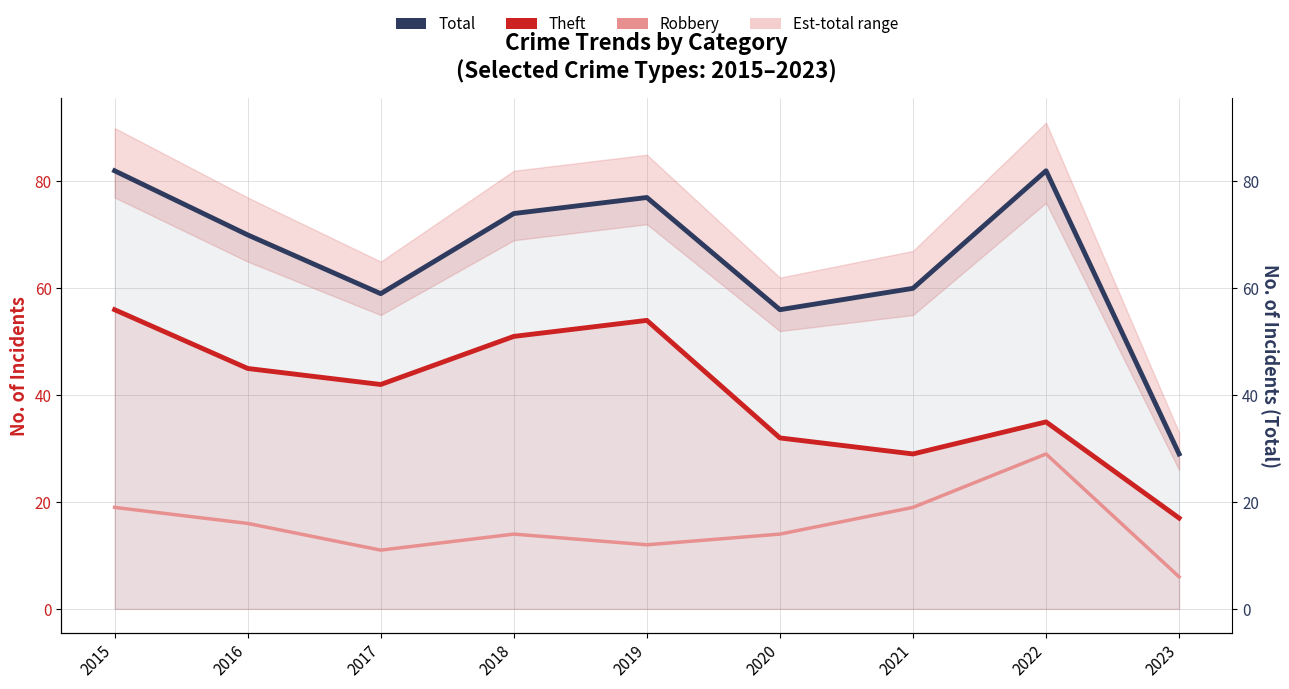

How many series are shown in this chart?

3